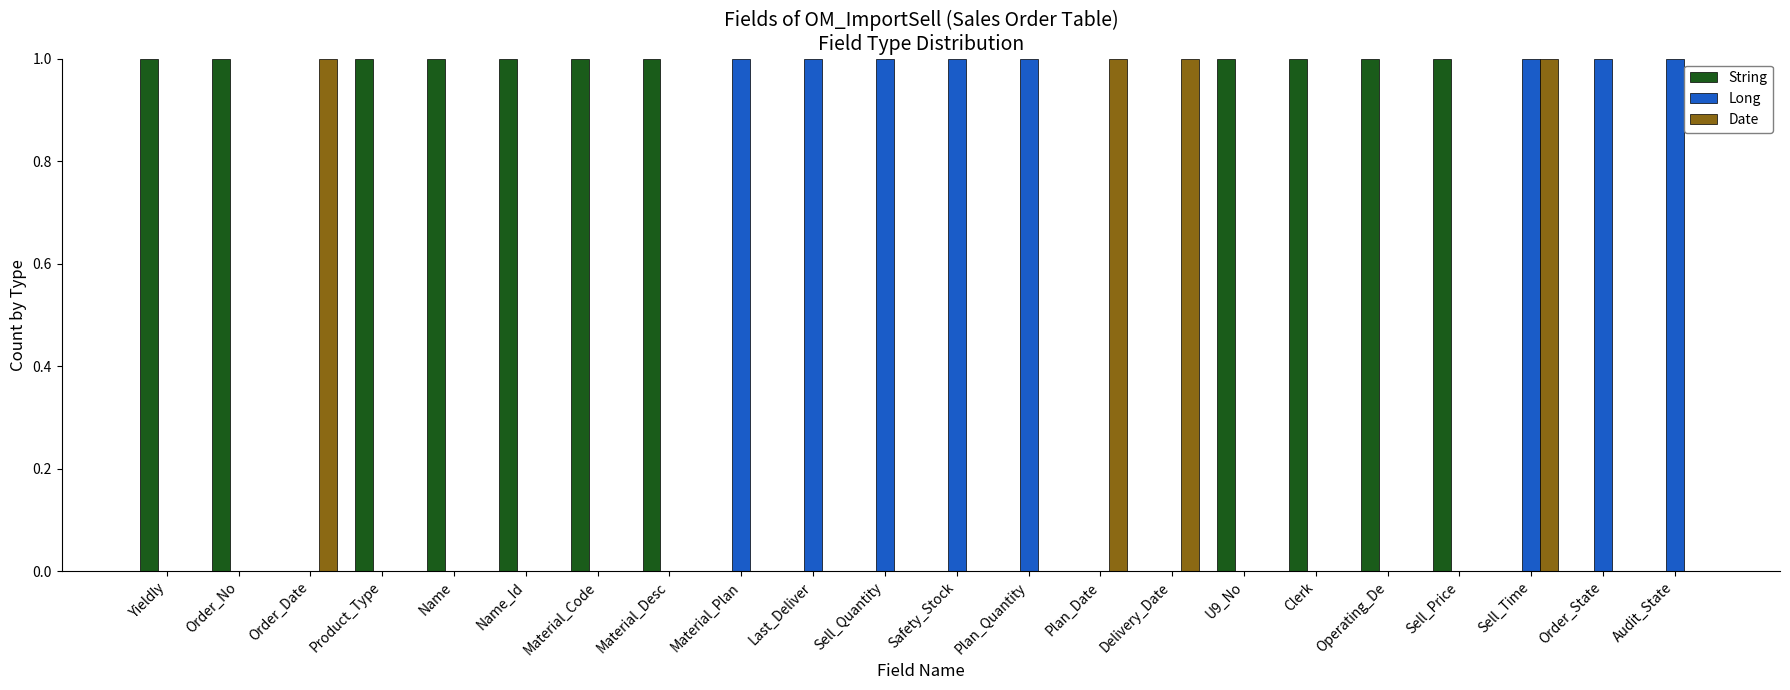

Reading left to right, list all the values displayed in this chart.

String: 1	1	0	1	1	1	1	1	0	0	0	0	0	0	0	1	1	1	1	0	0	0
Long: 0	0	0	0	0	0	0	0	1	1	1	1	1	0	0	0	0	0	0	1	1	1
Date: 0	0	1	0	0	0	0	0	0	0	0	0	0	1	1	0	0	0	0	1	0	0